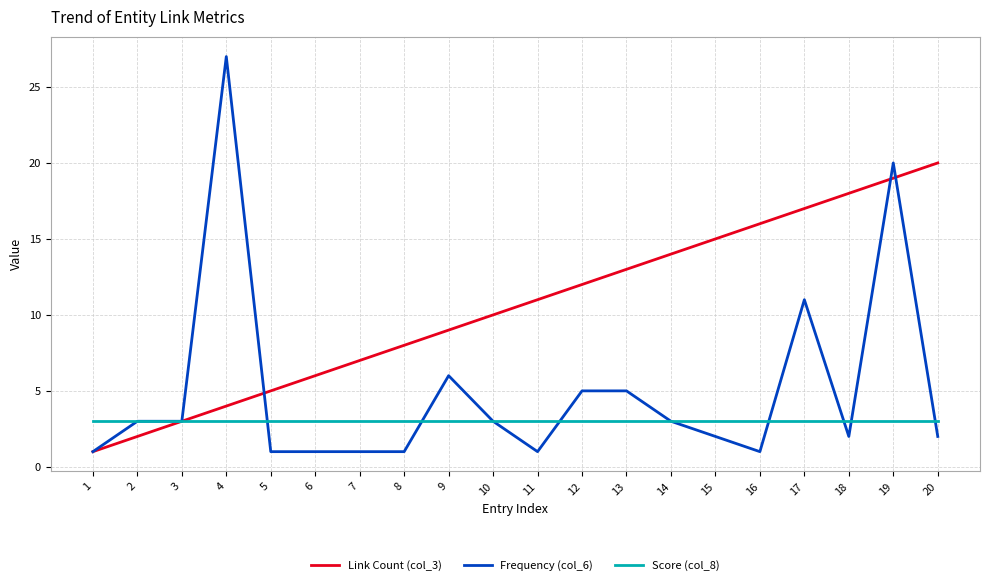

Is the value of Link Count (col_3) at 4 greater than the value of Frequency (col_6) at 13?

No